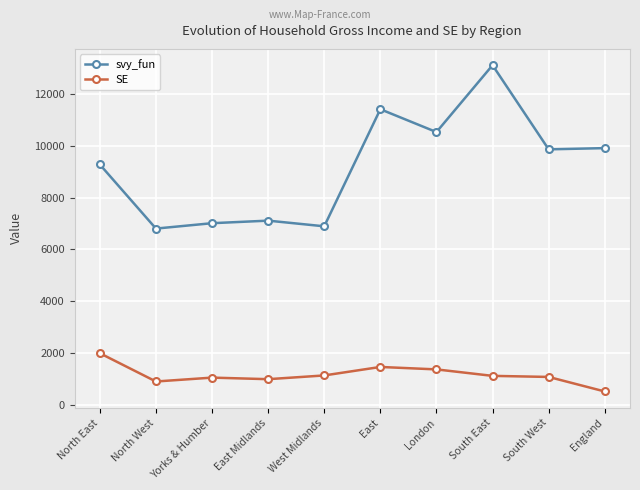

List the series in order of their overall mean, highest first.

svy_fun, SE